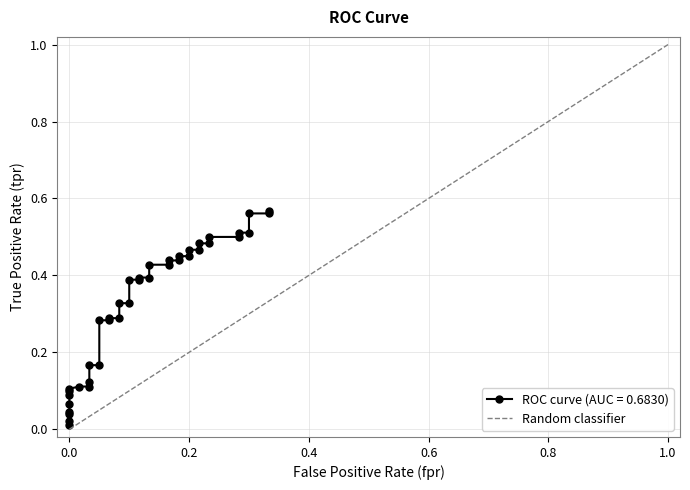

The chart shows a value of 2 at 1.0. True or false?

False